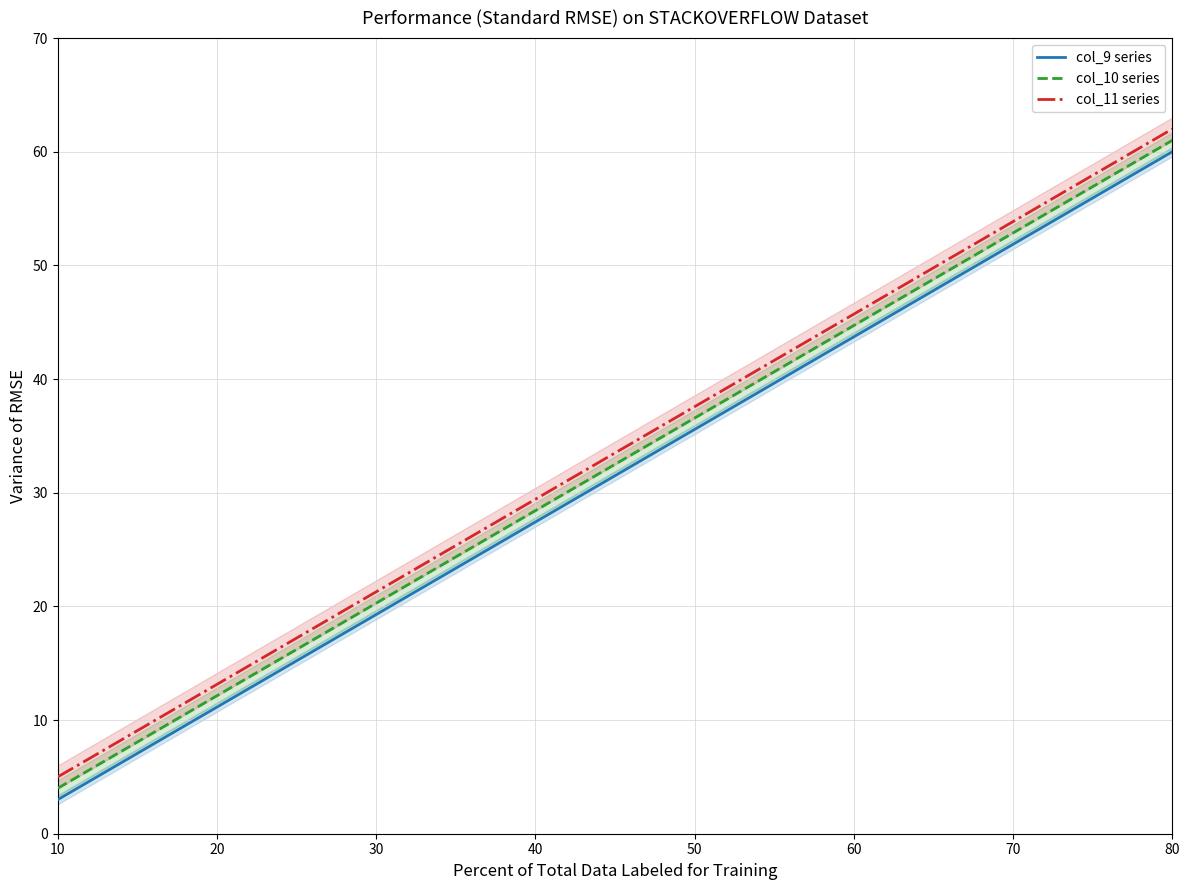

True or false: col_9 series and col_10 series intersect in this chart.

False